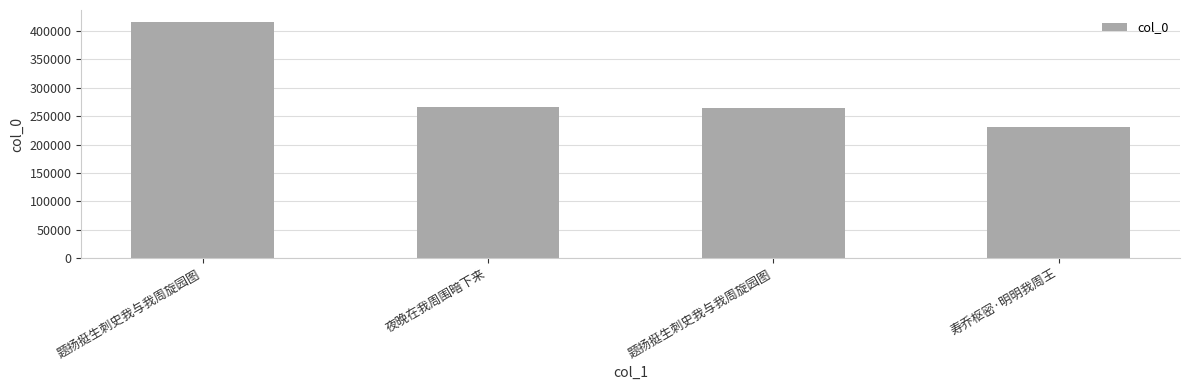

What is the sum of the values at 寿乔枢密·明明我周王 and 题扬挺生刺史我与我周旋园图?

495872